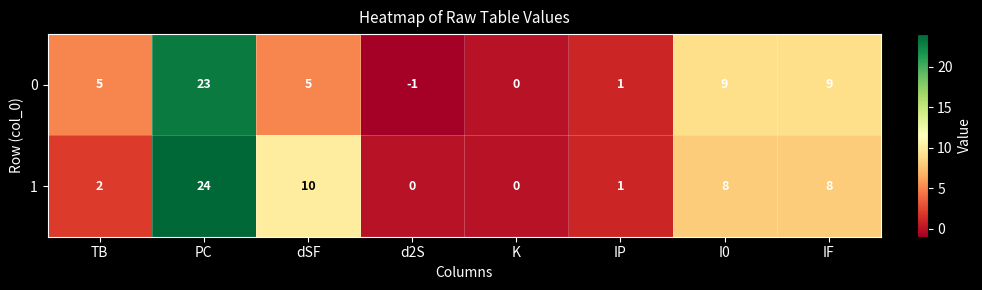

How many positive values does the 1 series have?

6